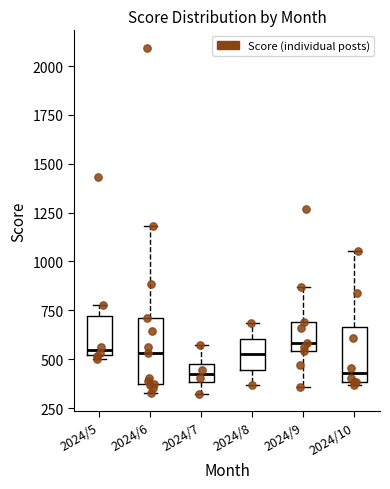

Which box is the tallest, from its lower edge to its upper edge?

2024/6